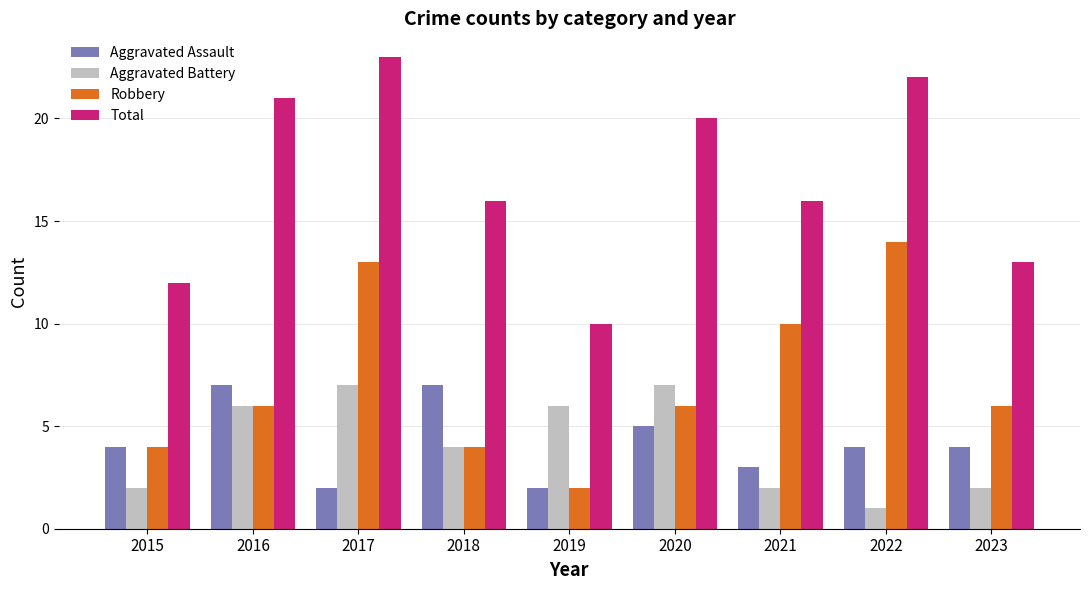

What is the sum of all Robbery values?

65